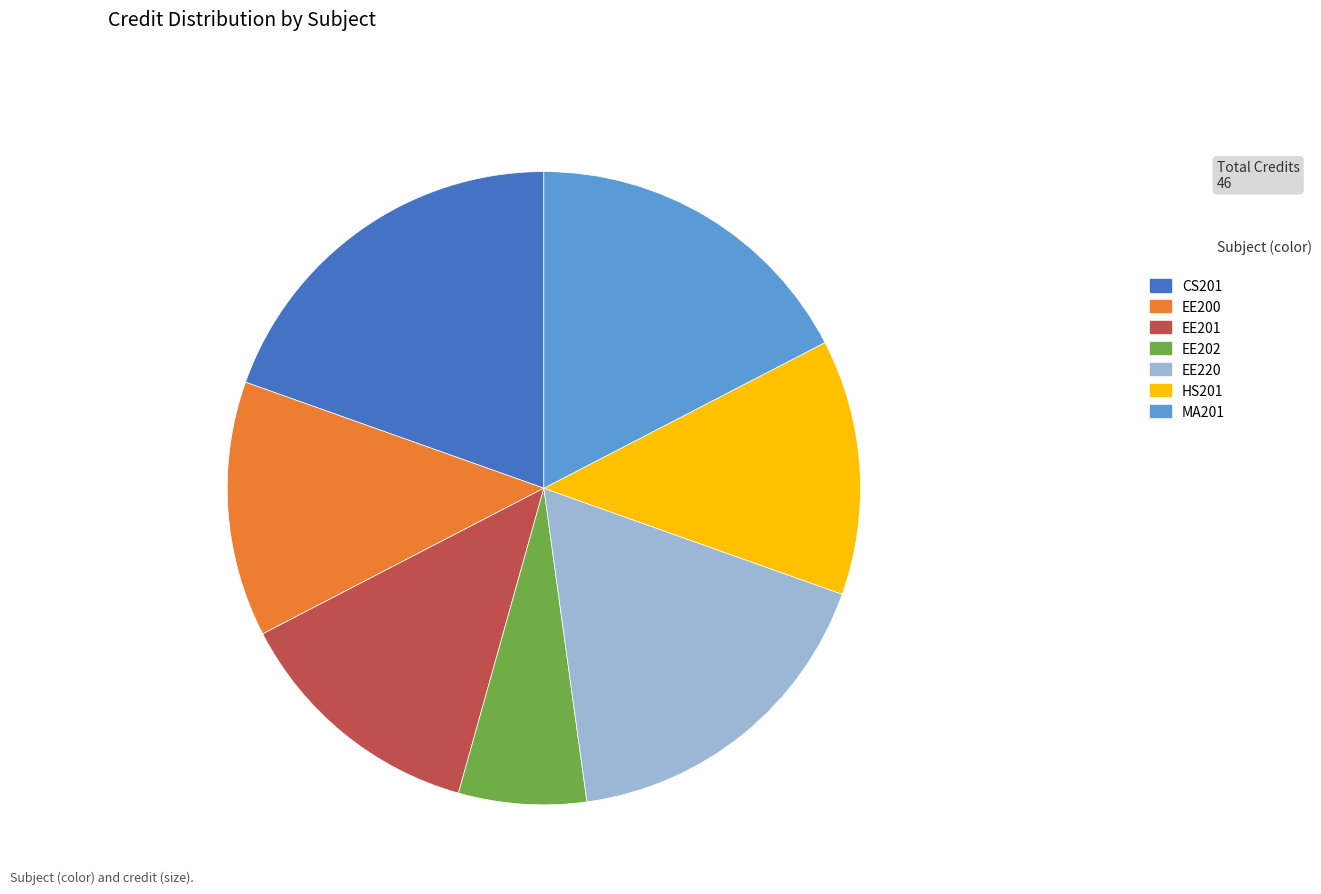

True or false: HS201 accounts for 1% of the total.

False